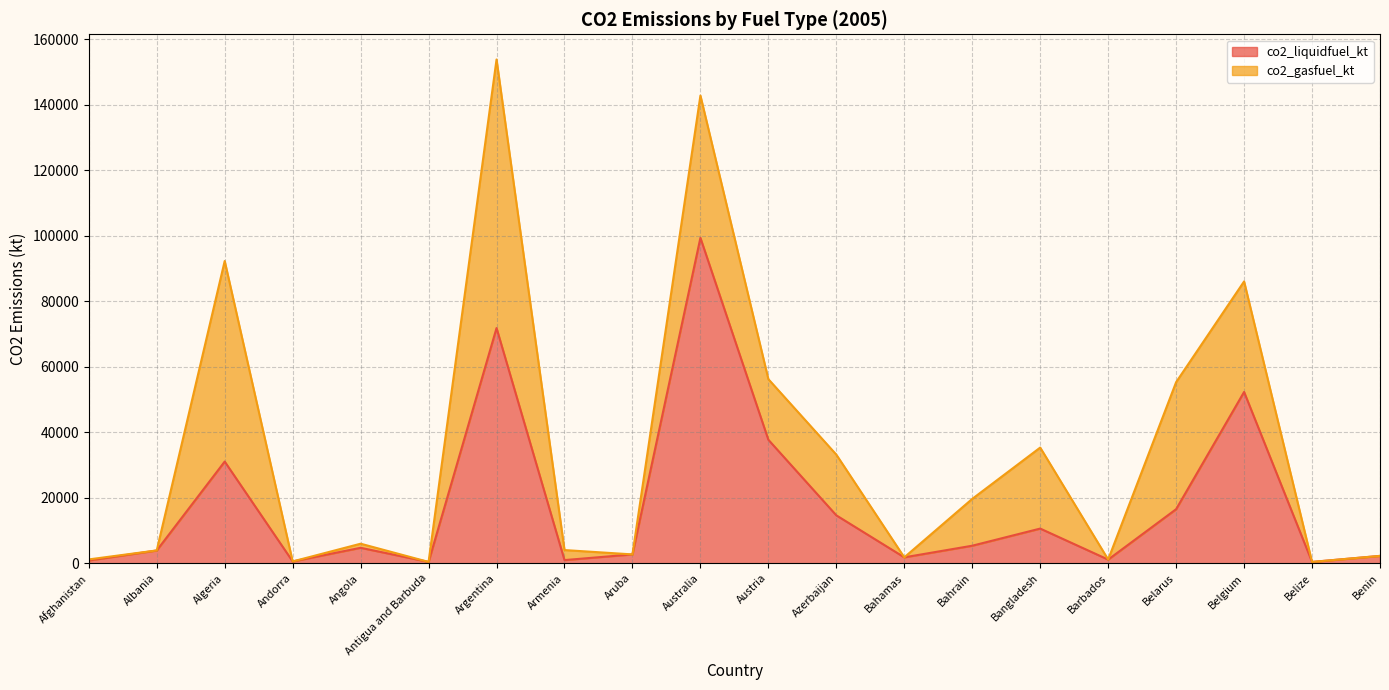

What is the ratio of the value at Australia to the value at Antigua and Barbuda?

231.7